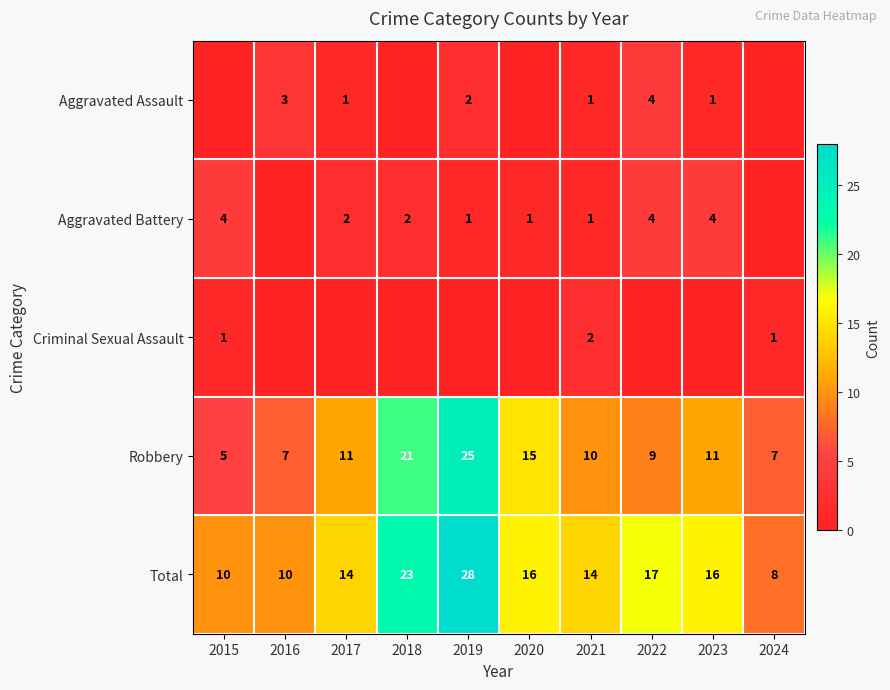

At which label does Total reach its minimum?

2024